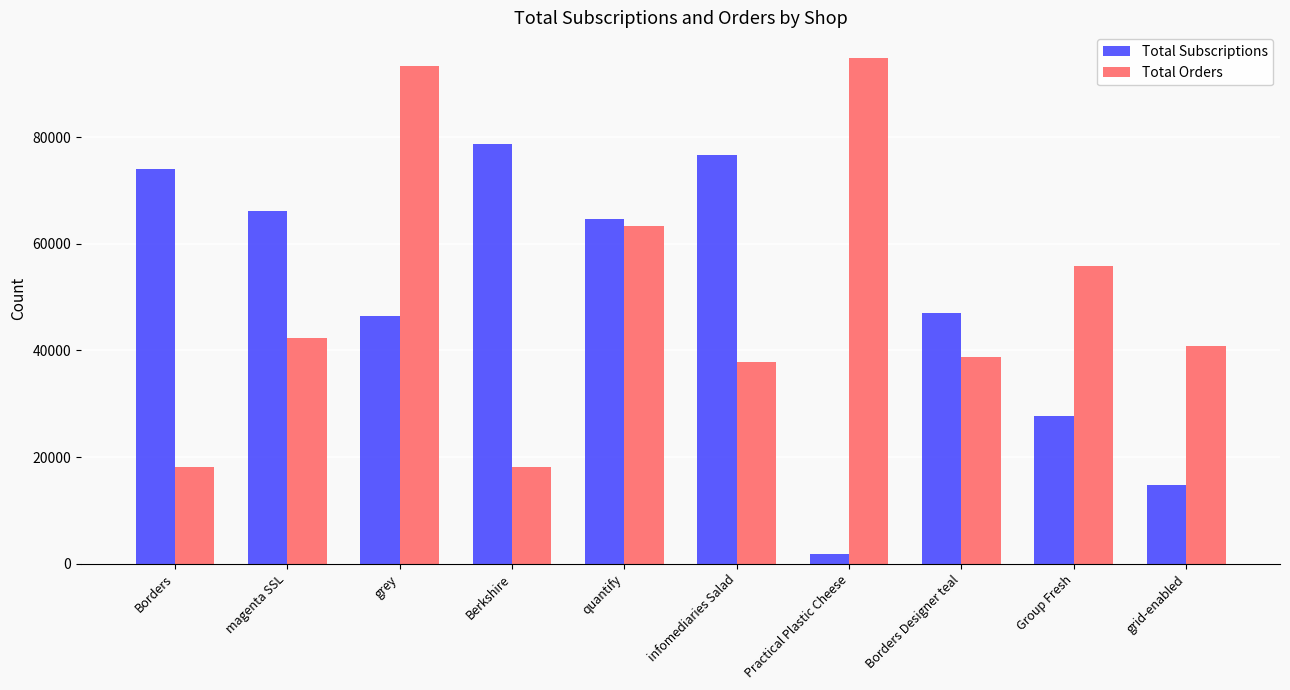

Are the bars grouped side by side (vs. stacked)?

Yes